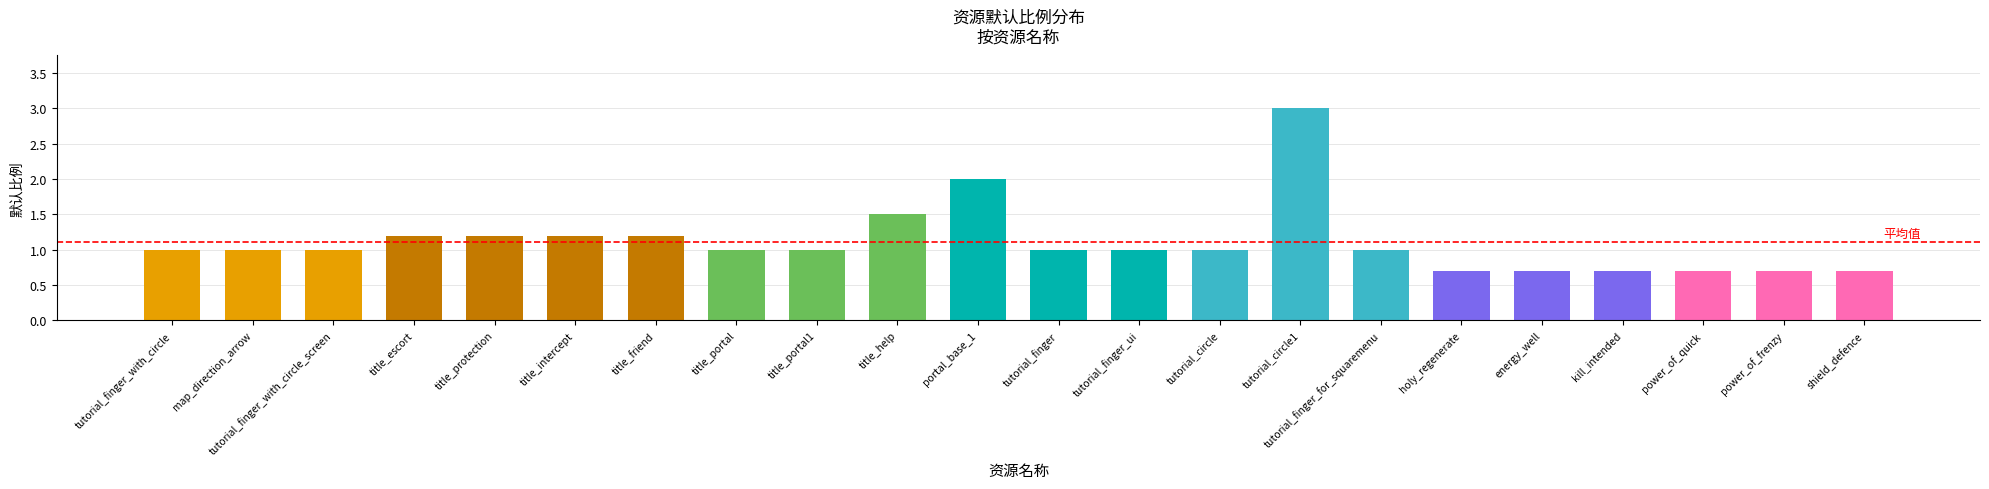

How many series are shown in this chart?

1